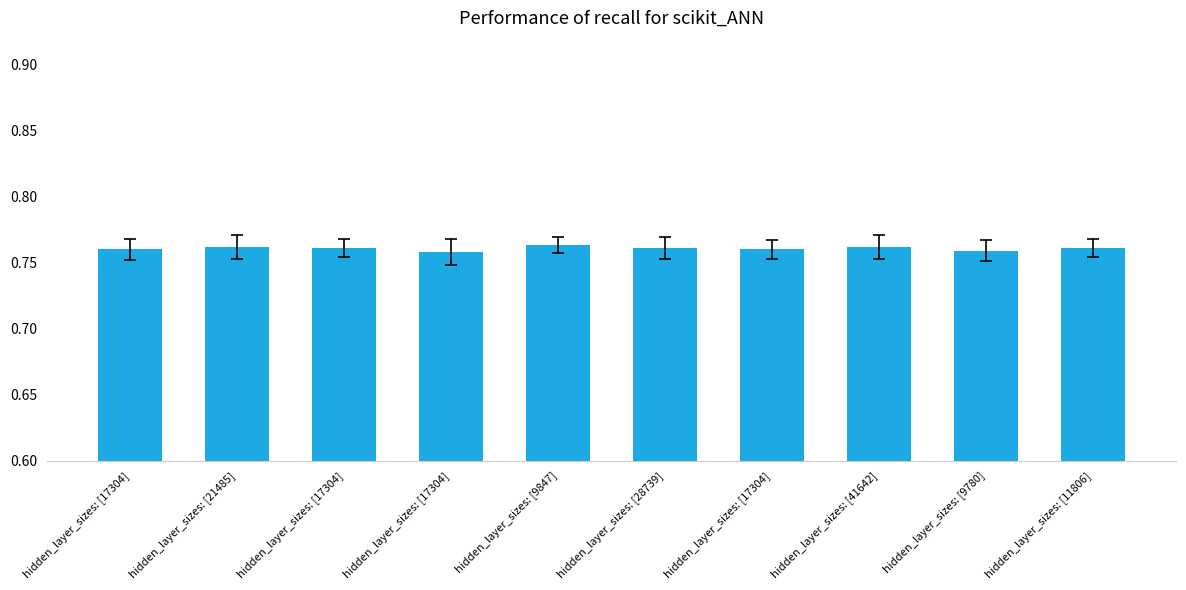

Rank the categories by value from lowest to highest.

hidden_layer_sizes: [17304], hidden_layer_sizes: [9780], hidden_layer_sizes: [17304], hidden_layer_sizes: [17304], hidden_layer_sizes: [17304], hidden_layer_sizes: [28739], hidden_layer_sizes: [11806], hidden_layer_sizes: [21485], hidden_layer_sizes: [41642], hidden_layer_sizes: [9847]